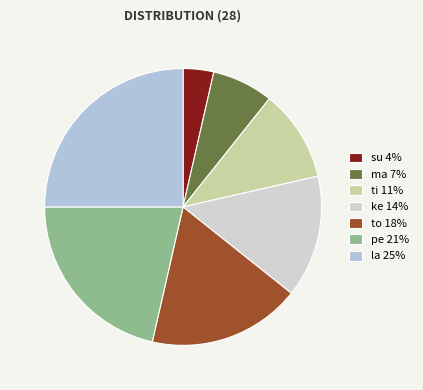

Rank the categories by value from highest to lowest.

la, pe, to, ke, ti, ma, su